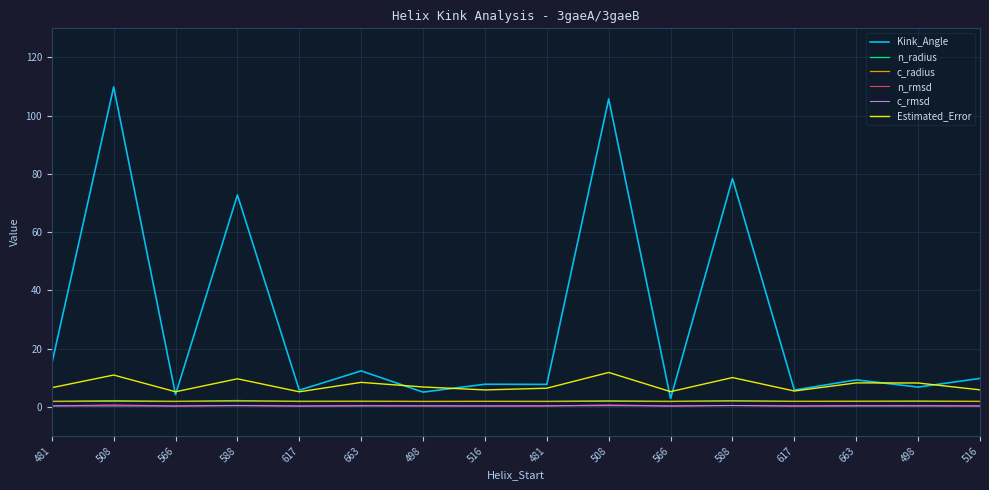

Is this an area chart (filled region under the line)?

No